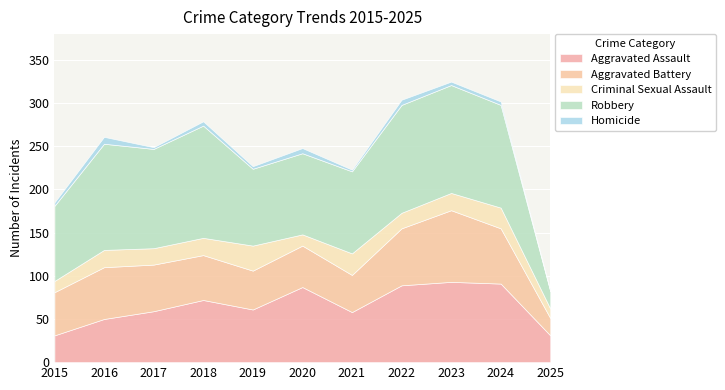

At which category is the sum across all series the highest?

2023